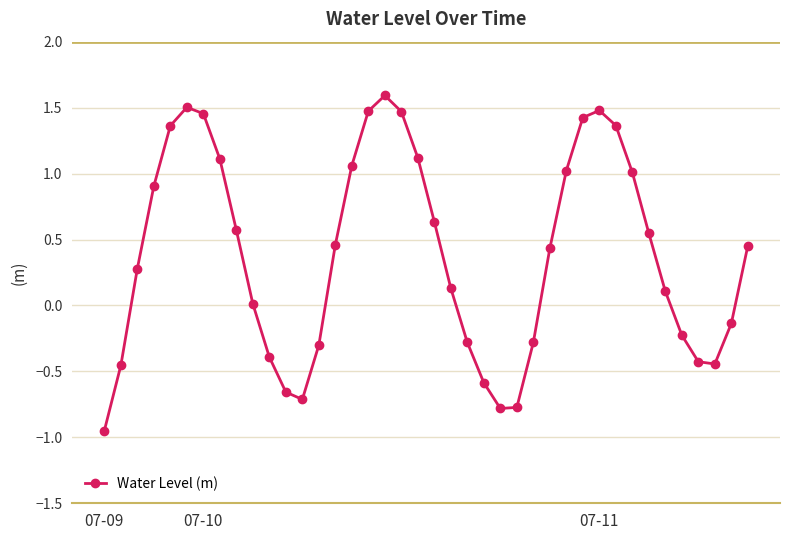

How many categories are shown in the chart?

40